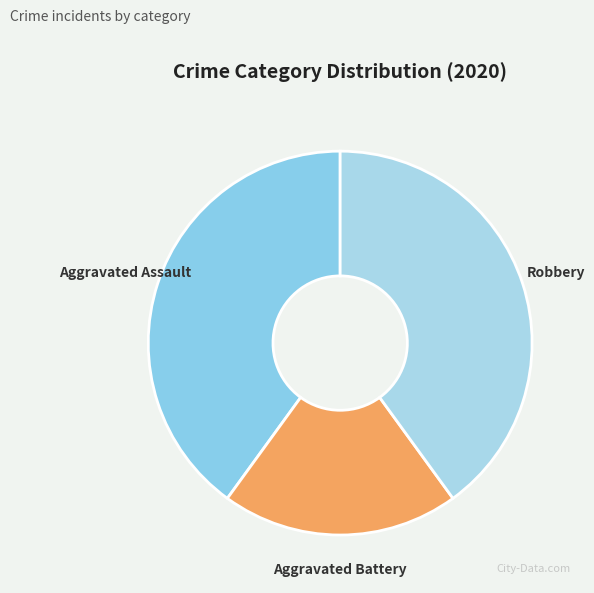

Do Aggravated Battery and Aggravated Assault together represent more than half of the pie?

Yes